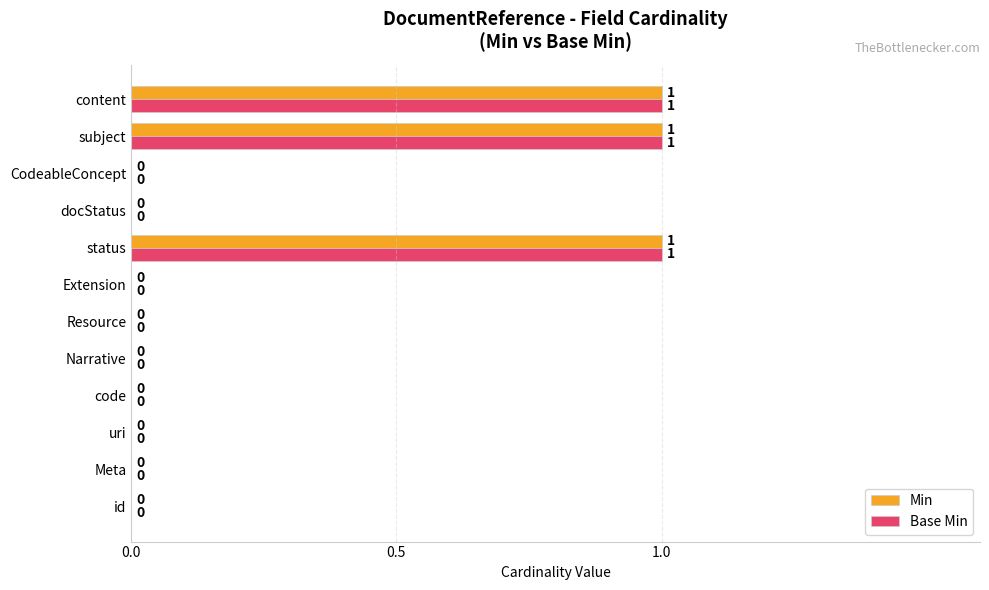

Is it true that Min equals 2 at status?

False